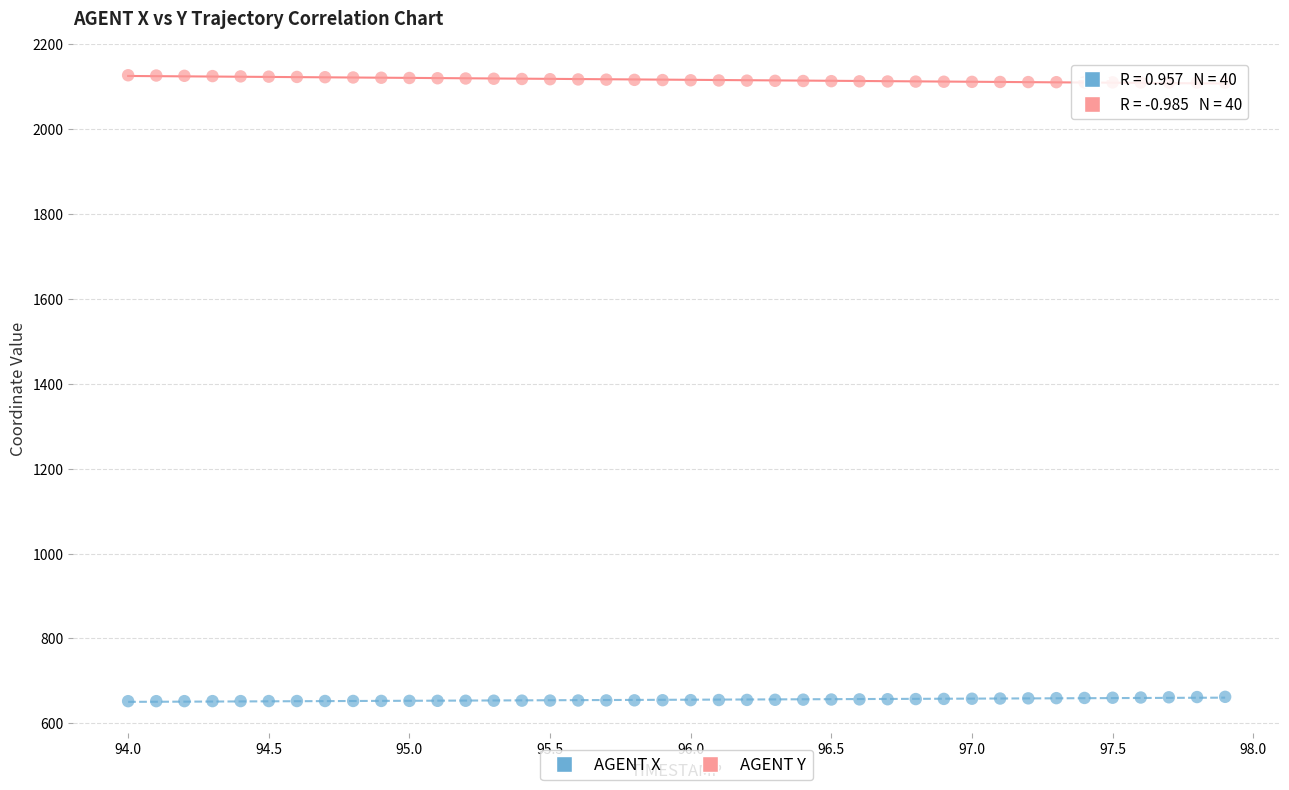

Across all data points, what is the range of X values (max minus min)?

3.9